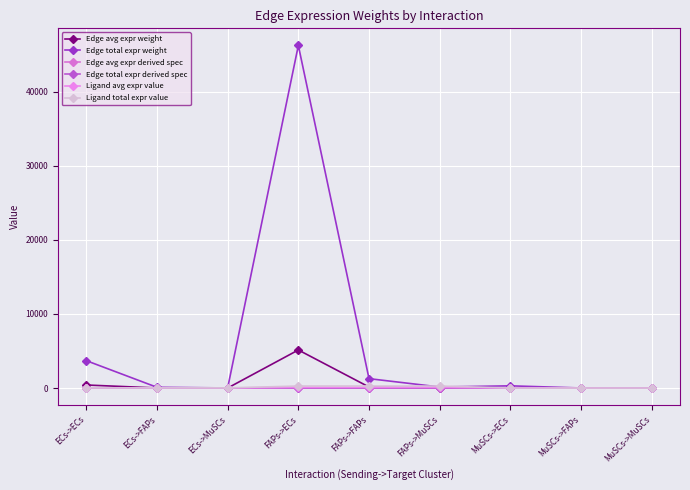

Does the chart have visible grid lines?

Yes